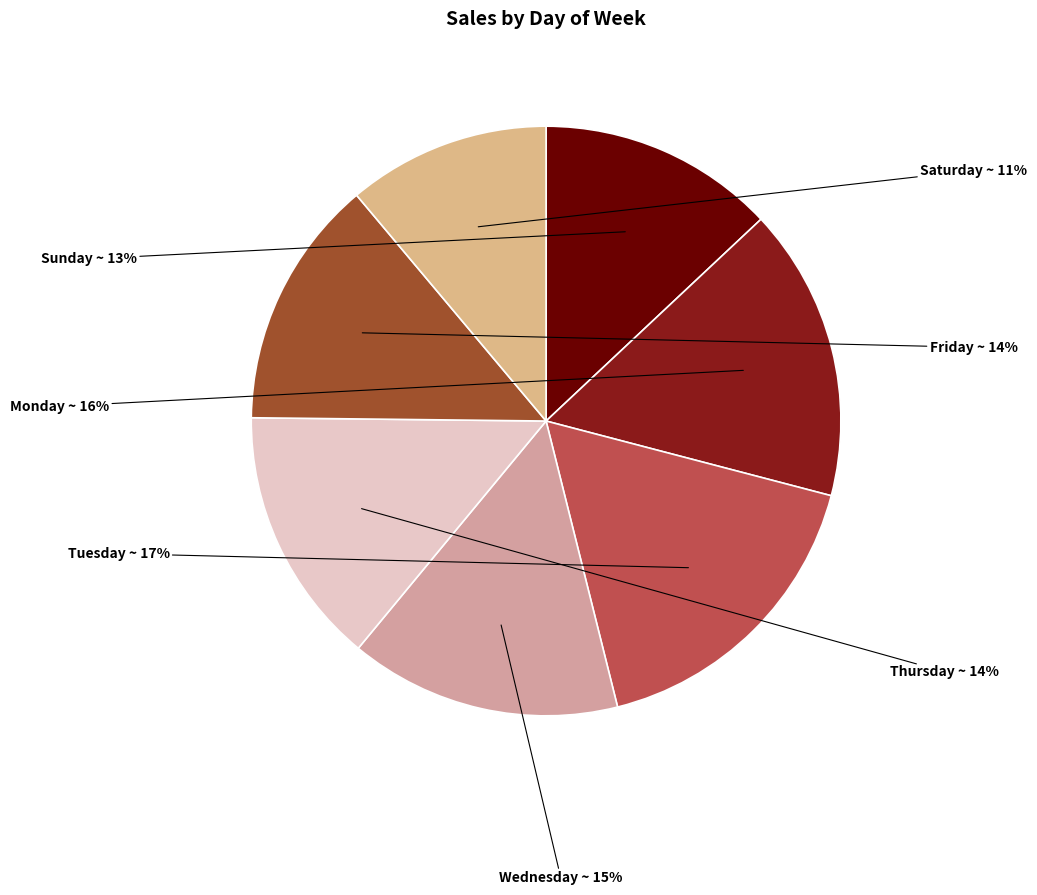

How many slices are in this pie chart?

7